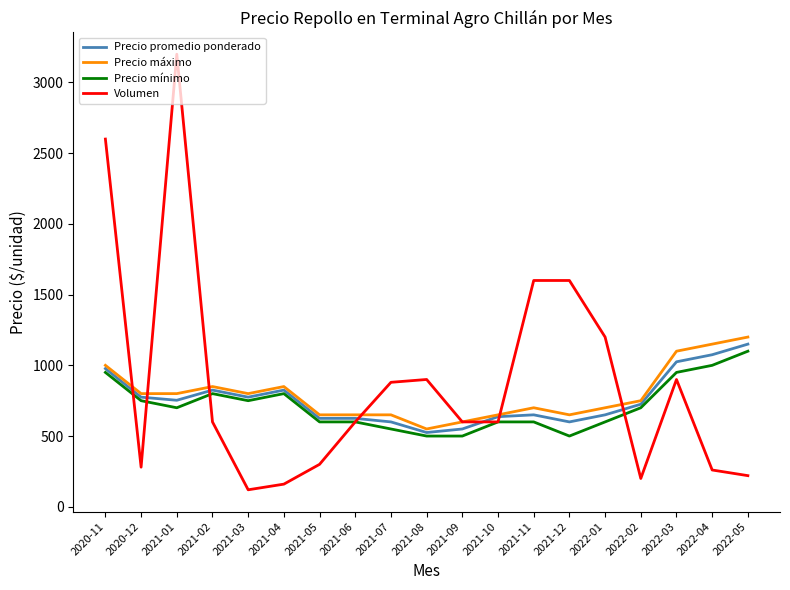

Which category has the lowest value across all series?

2021-03